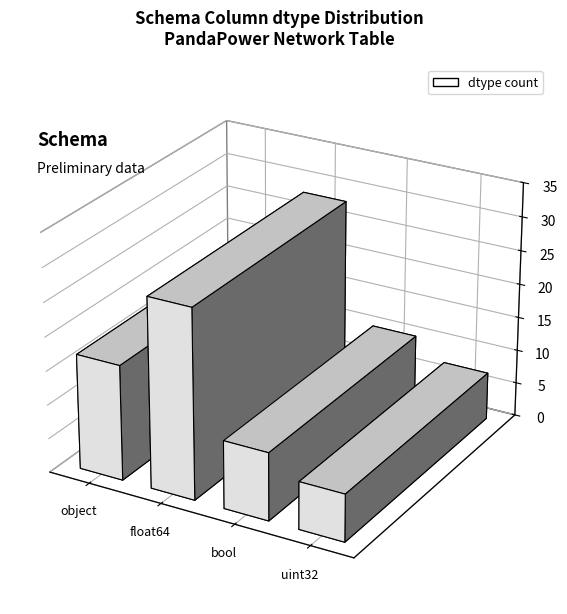

Count the number of categories in the chart.

4